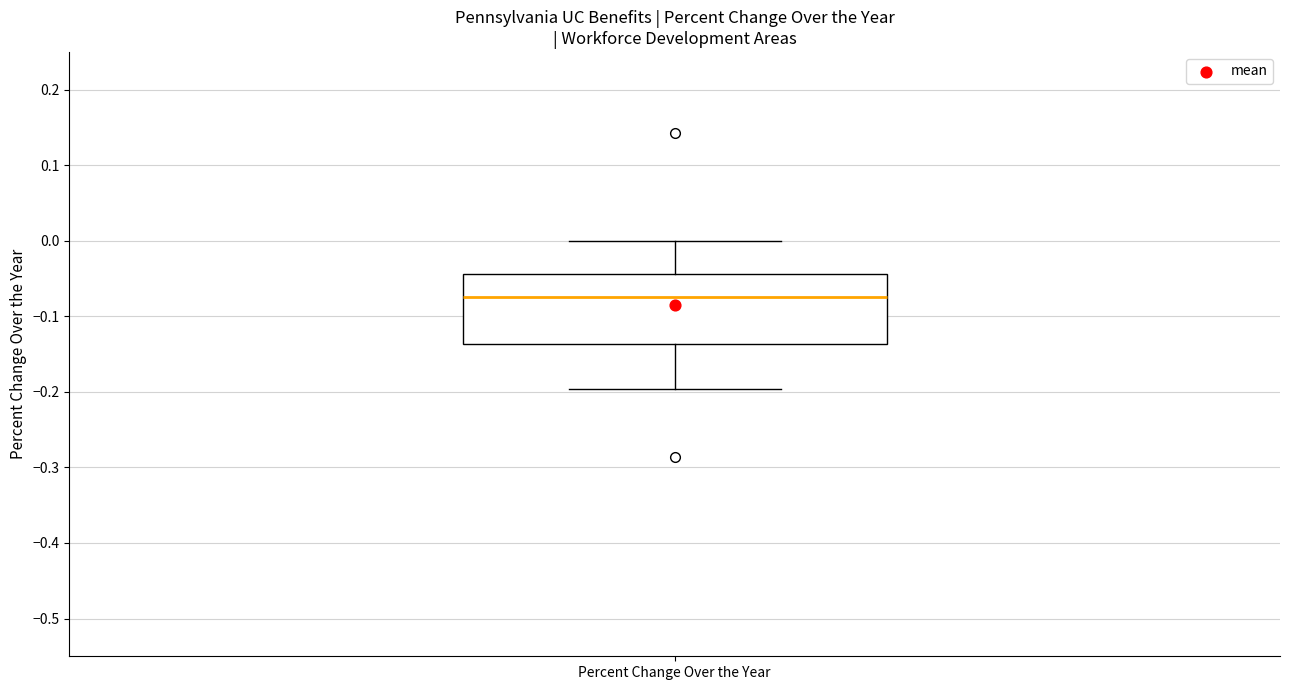

Where does the upper whisker of the box for Percent Change Over the Year end on the y-axis? The values are not printed on the chart, so give them approximately, as read against the axis.

0.00